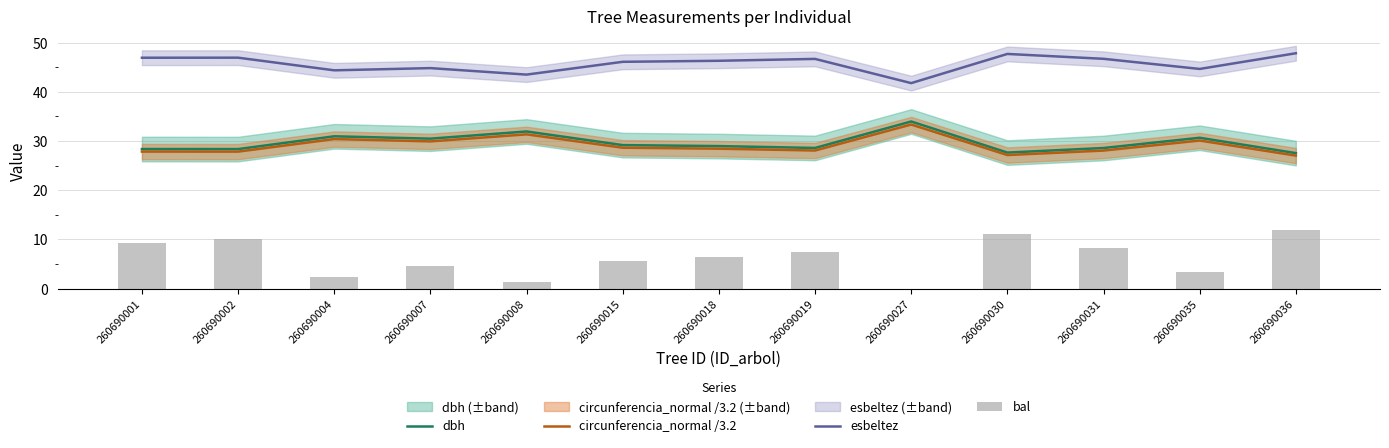

Are the bars horizontal?

No